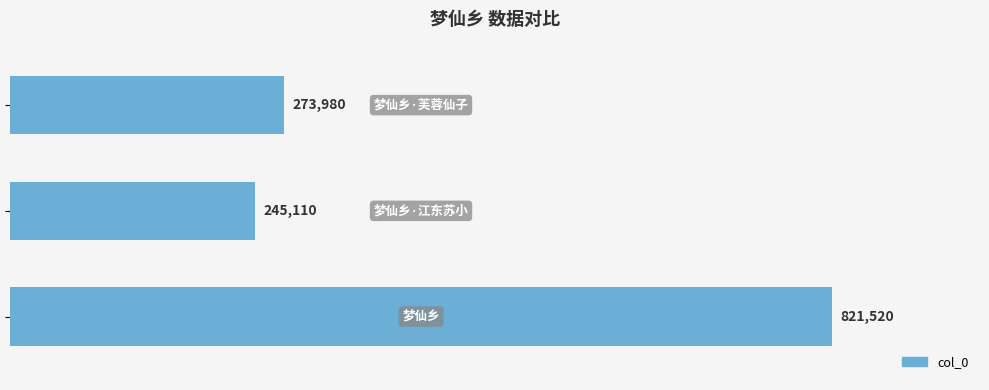

What is the sum of all values?

1340610